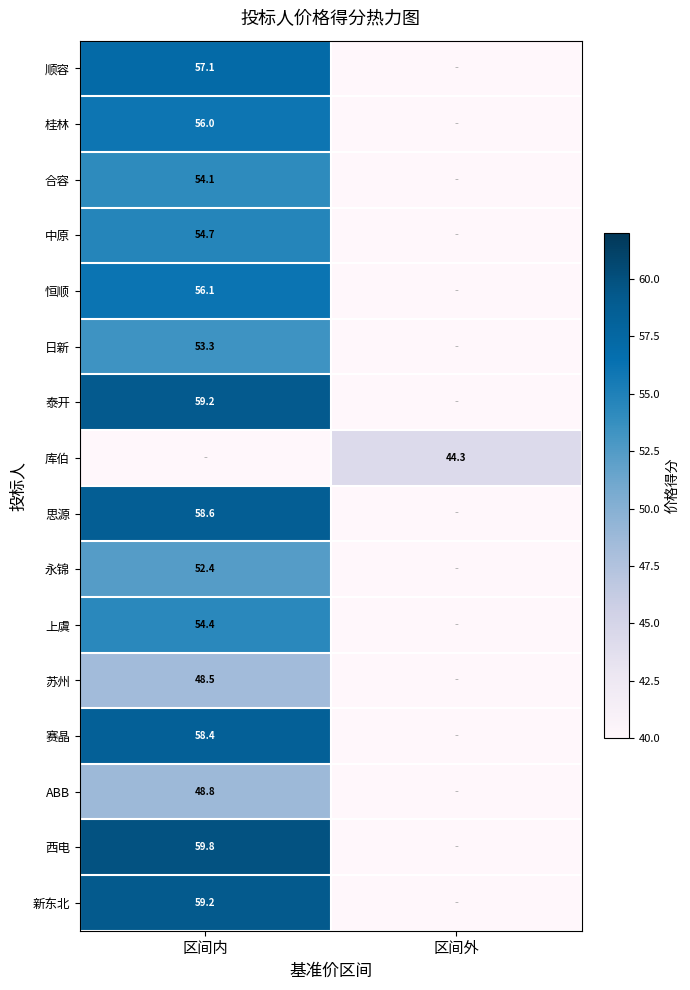

List the labels in order of 桂林 value, largest first.

区间内, 区间外